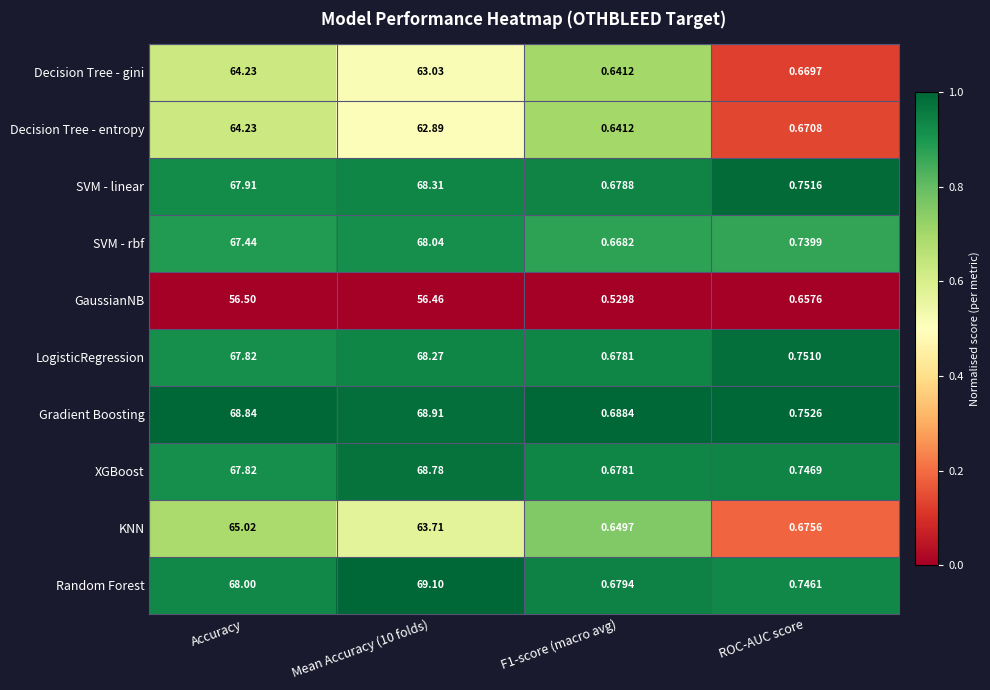

At how many categories does at least one series exceed 0?

4